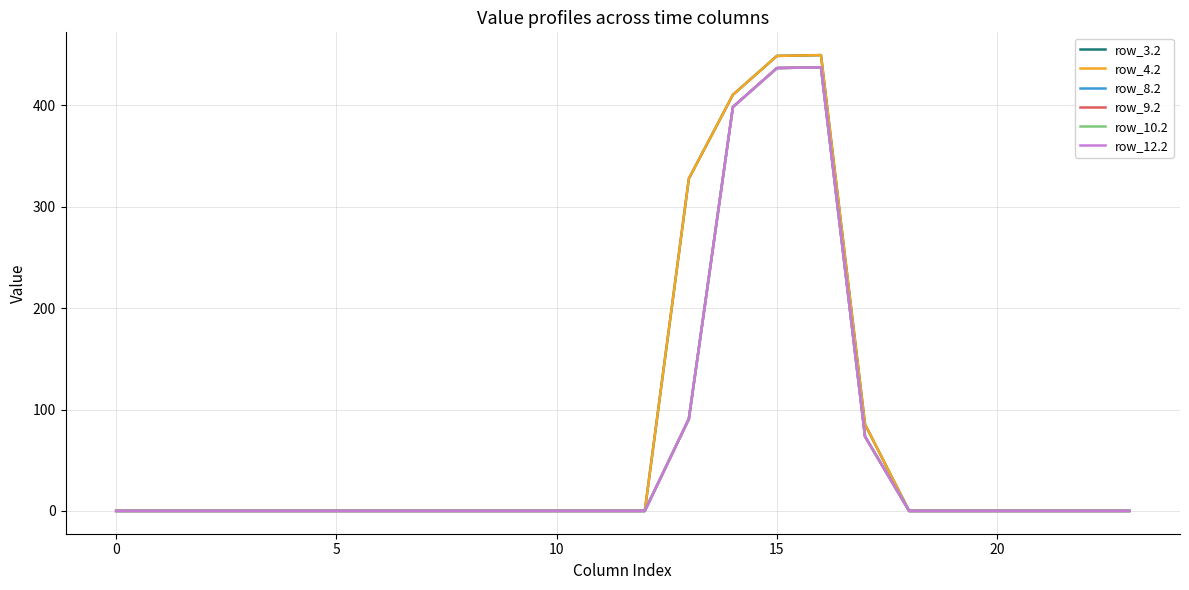

Does the chart have visible grid lines?

Yes